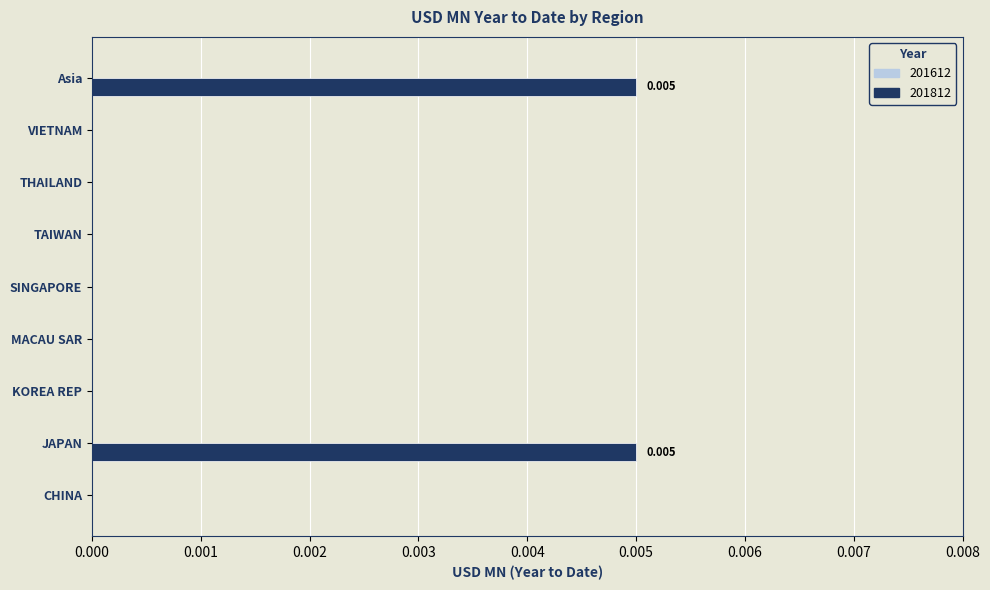

Which has a higher value, Asia or THAILAND?

Asia